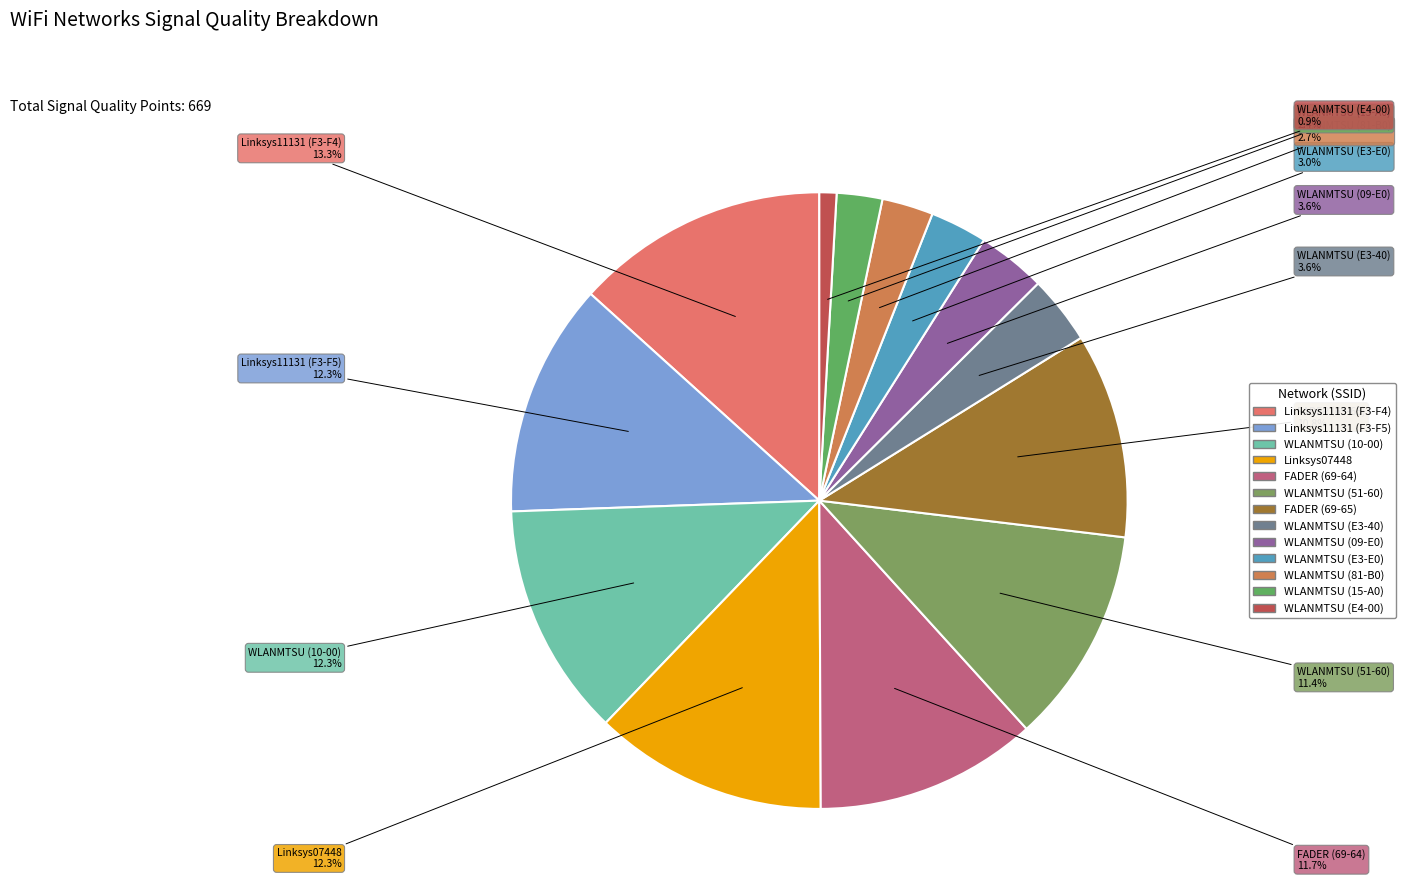

To the nearest percent, what is the average slice percentage?

8%